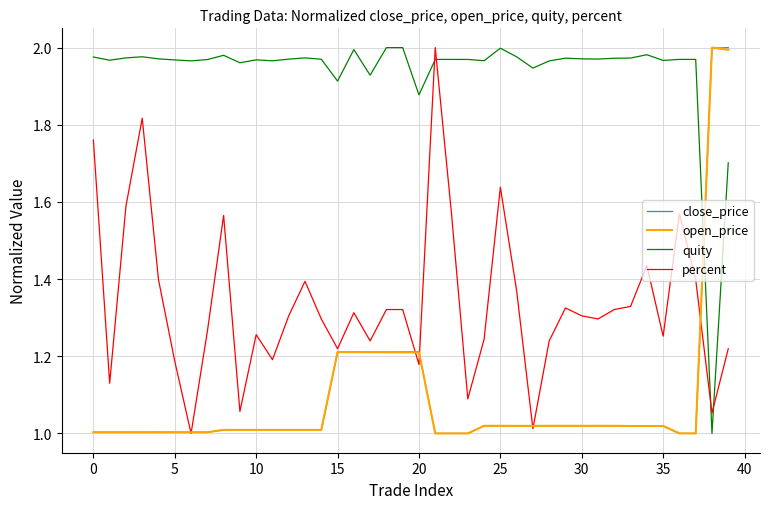

How many times do close_price and quity cross each other?

1